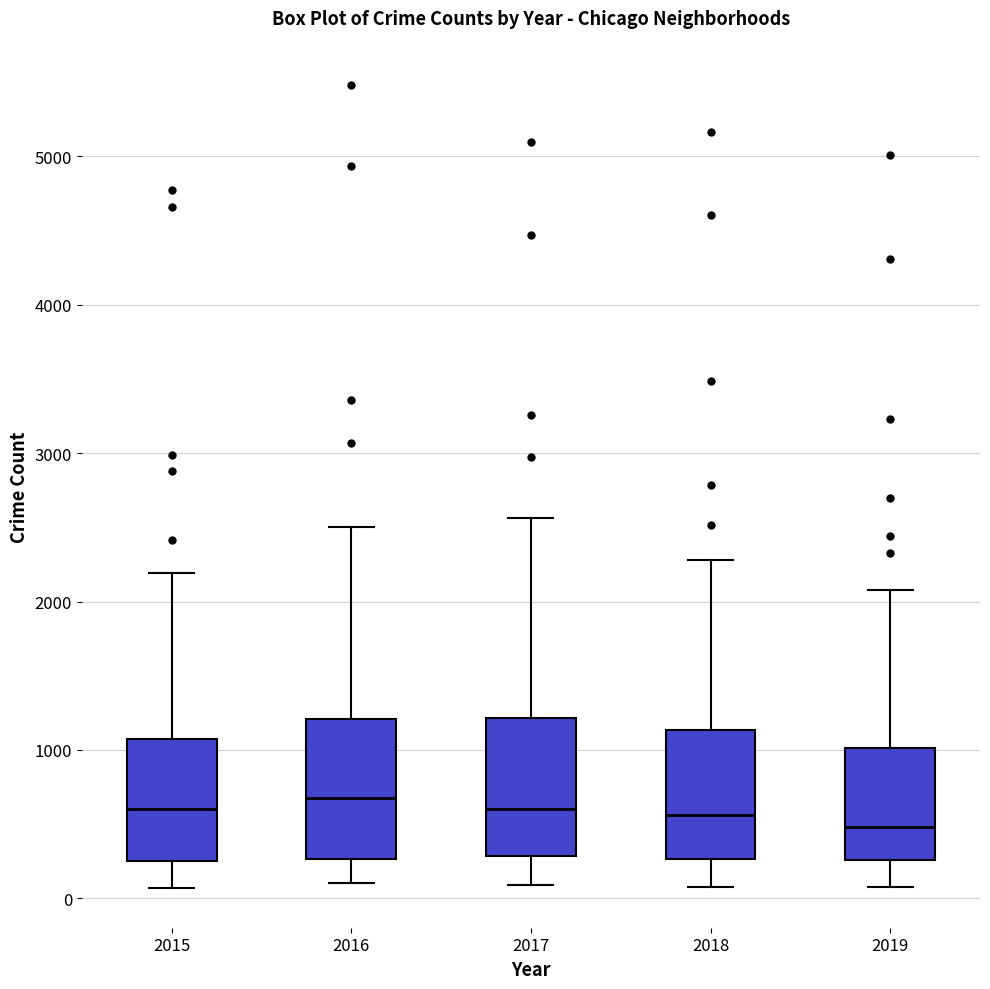

Reading left to right, read every box against the y-axis: the position of its median line, the range the box covers, and the ends of its whiskers. The values are not printed on the chart, so give them approximately, as read against the axis.

2015: median 600, box 300 to 1100, whiskers 100 to 2200
2016: median 700, box 300 to 1200, whiskers 100 to 2500
2017: median 600, box 300 to 1200, whiskers 100 to 2600
2018: median 600, box 300 to 1100, whiskers 100 to 2300
2019: median 500, box 300 to 1000, whiskers 100 to 2100